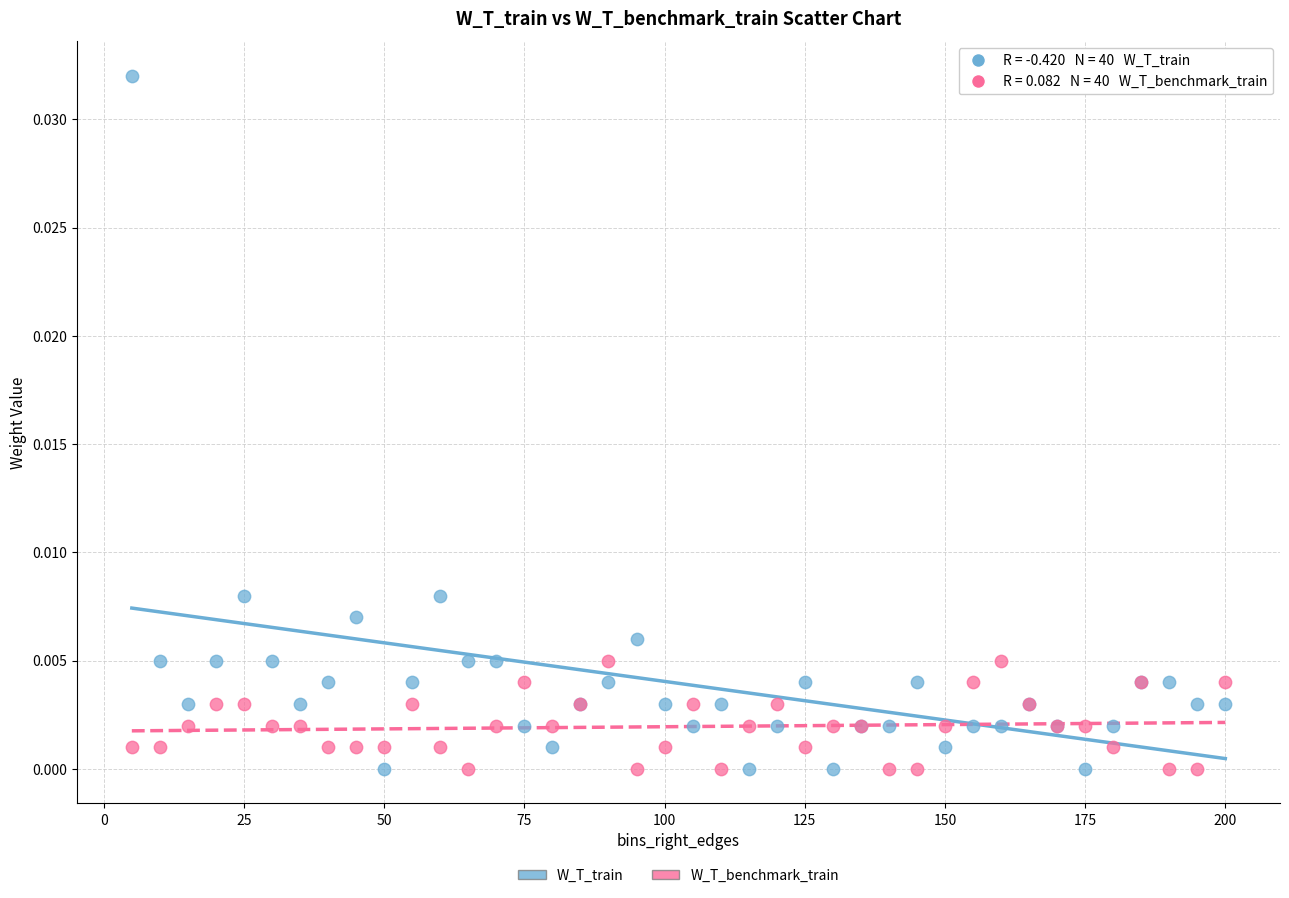

Which series reaches the maximum Y coordinate?

W_T_train